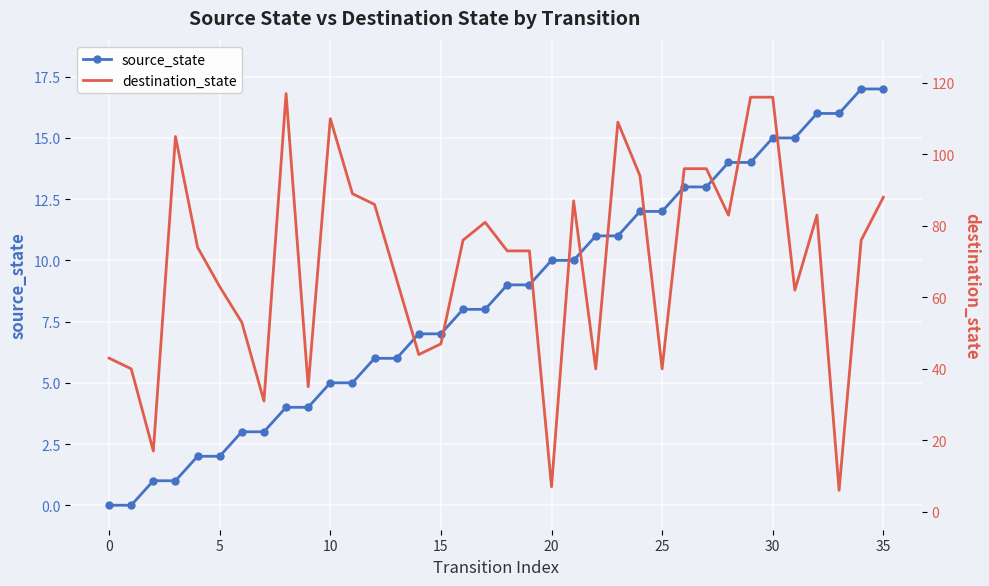

At which category is the sum across all series the highest?

30